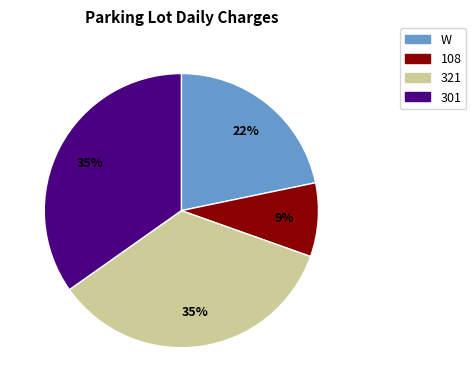

Which category has the smallest portion of the pie?

108